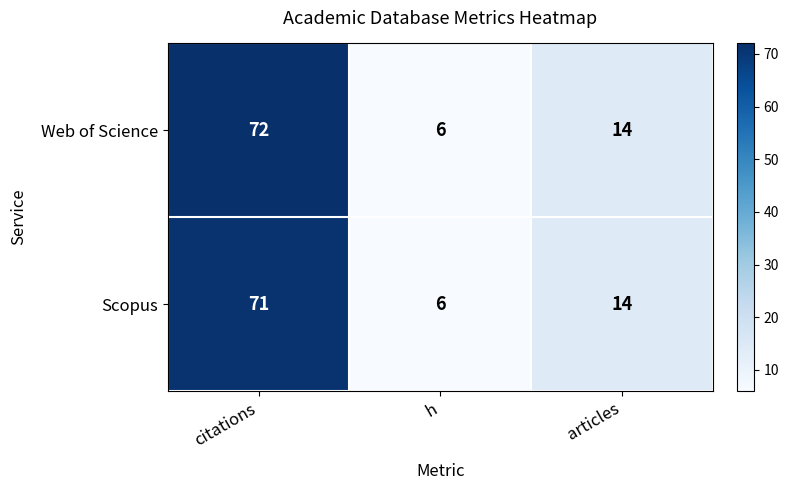

Which category has the highest value across all series?

citations